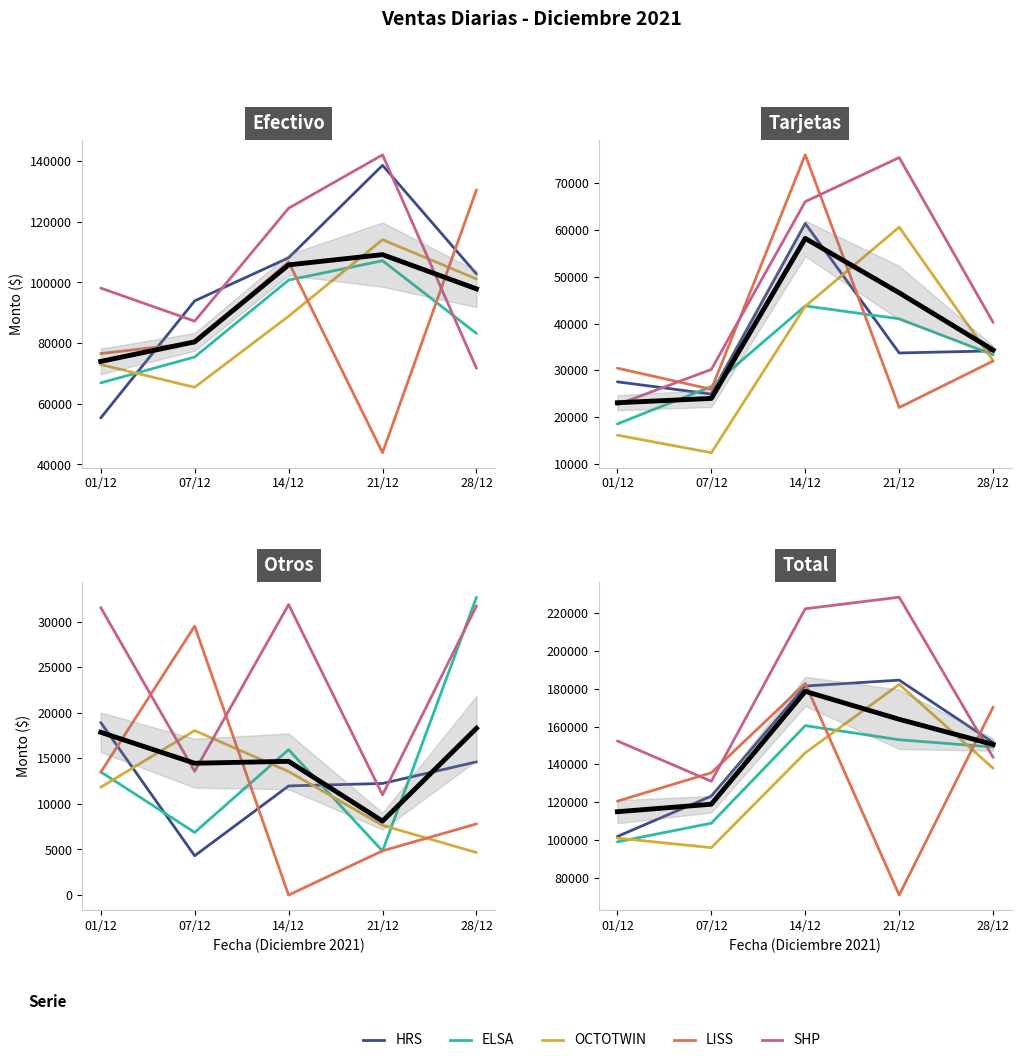

What value does the SHP series have at 07/12, to the nearest 10?

131040